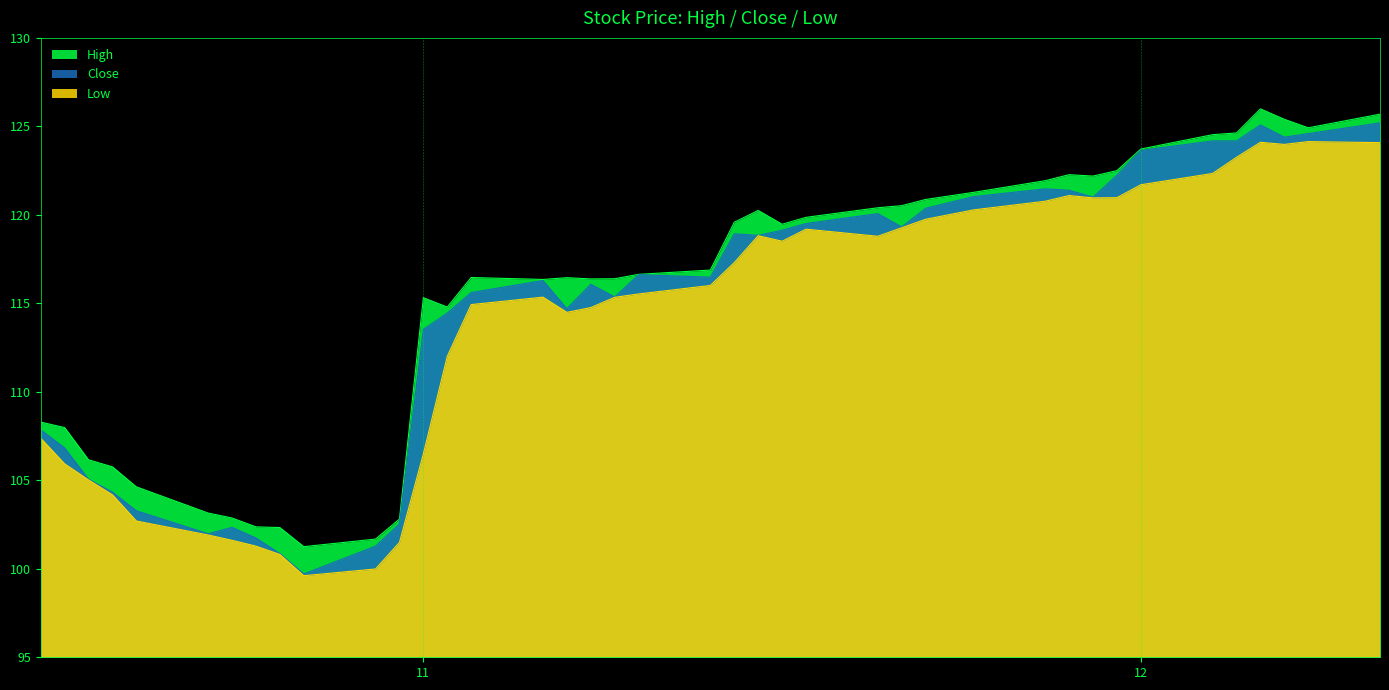

How many interior local peaks does the Low series have?

6